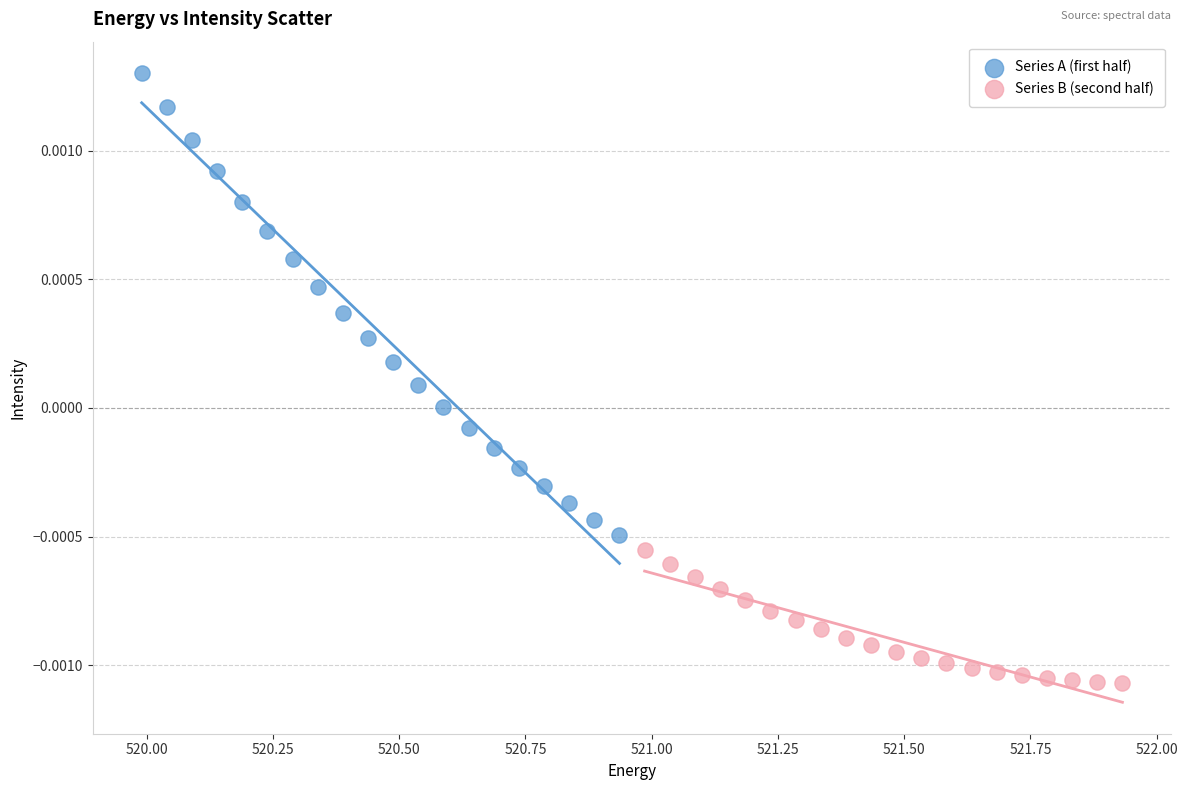

Which series contains the highest Y value?

Series A (first half)